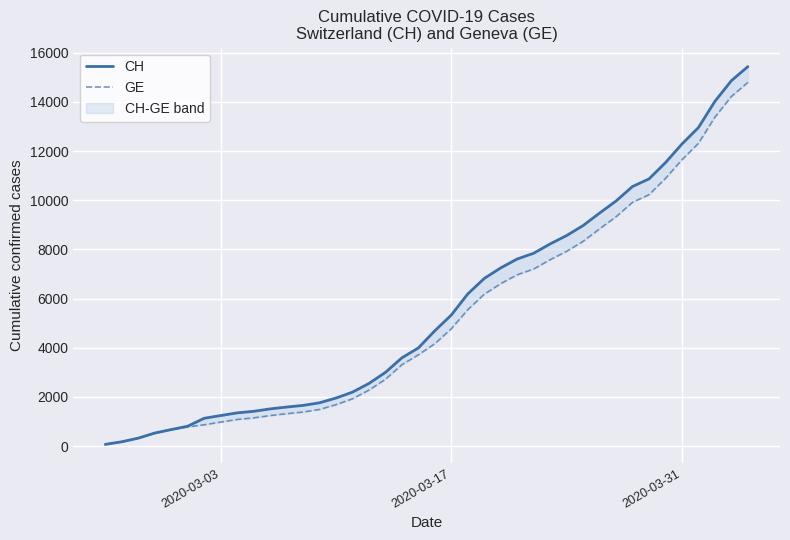

Where does the GE series first go above 4164?

2020-03-17